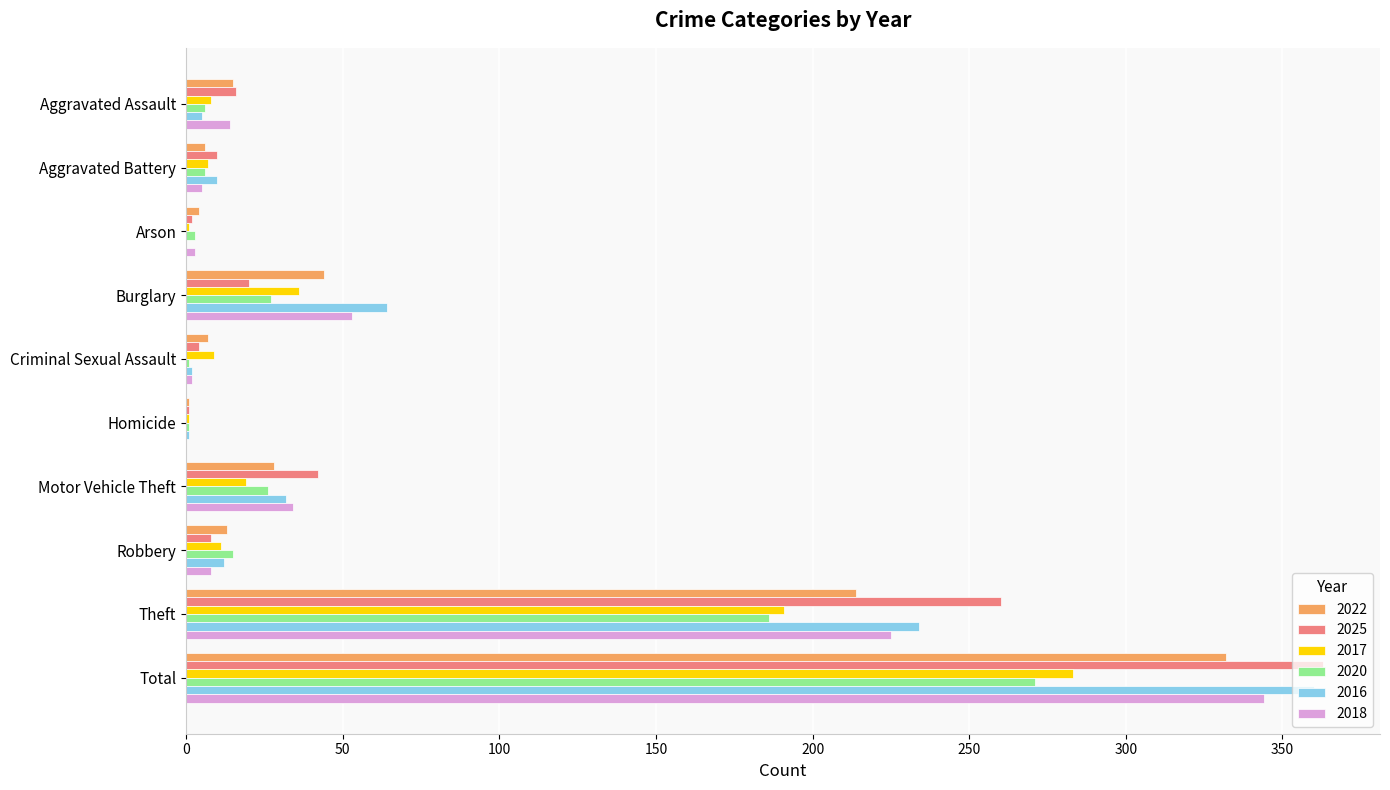

What is the sum of all 2016 values?

720